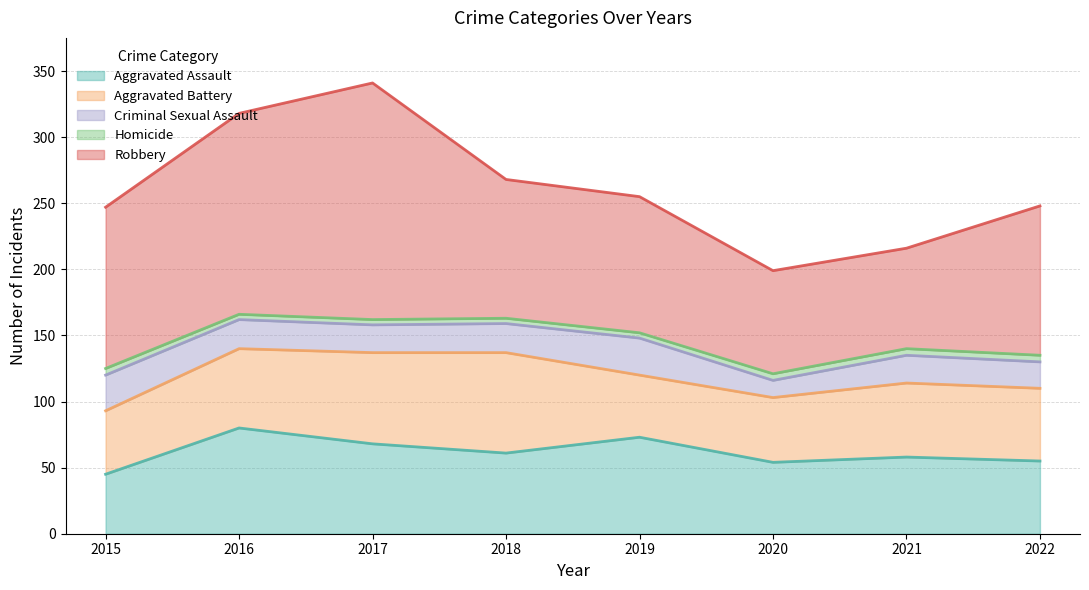

List the labels in order of Criminal Sexual Assault value, largest first.

2019, 2015, 2016, 2018, 2017, 2021, 2022, 2020